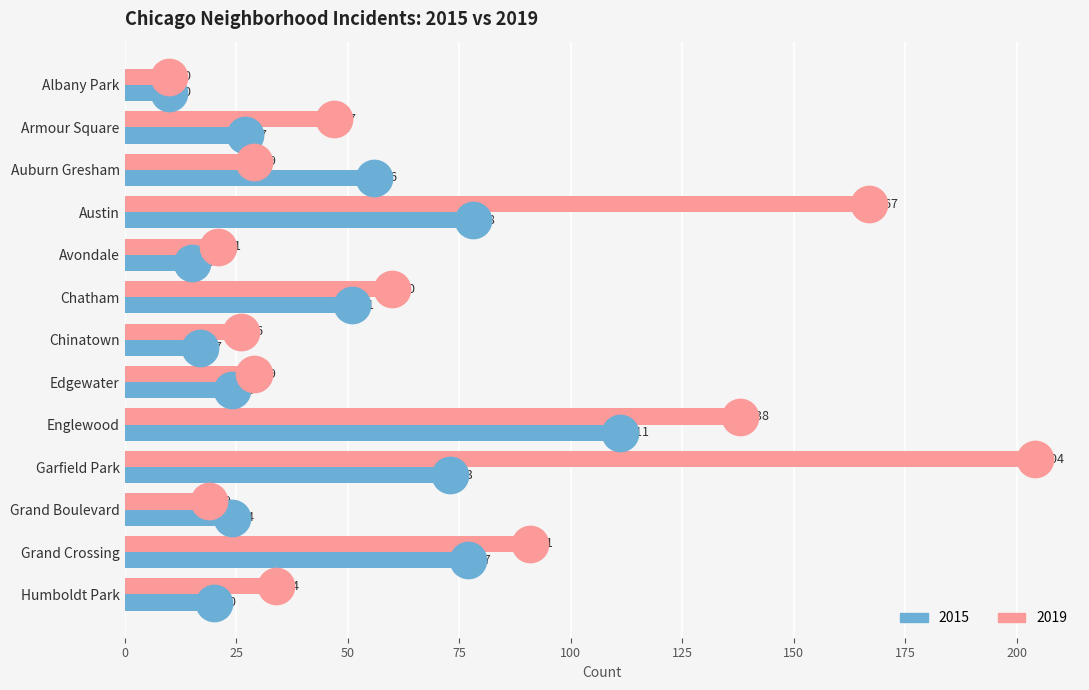

What are all the series names shown in the legend?

2015, 2019